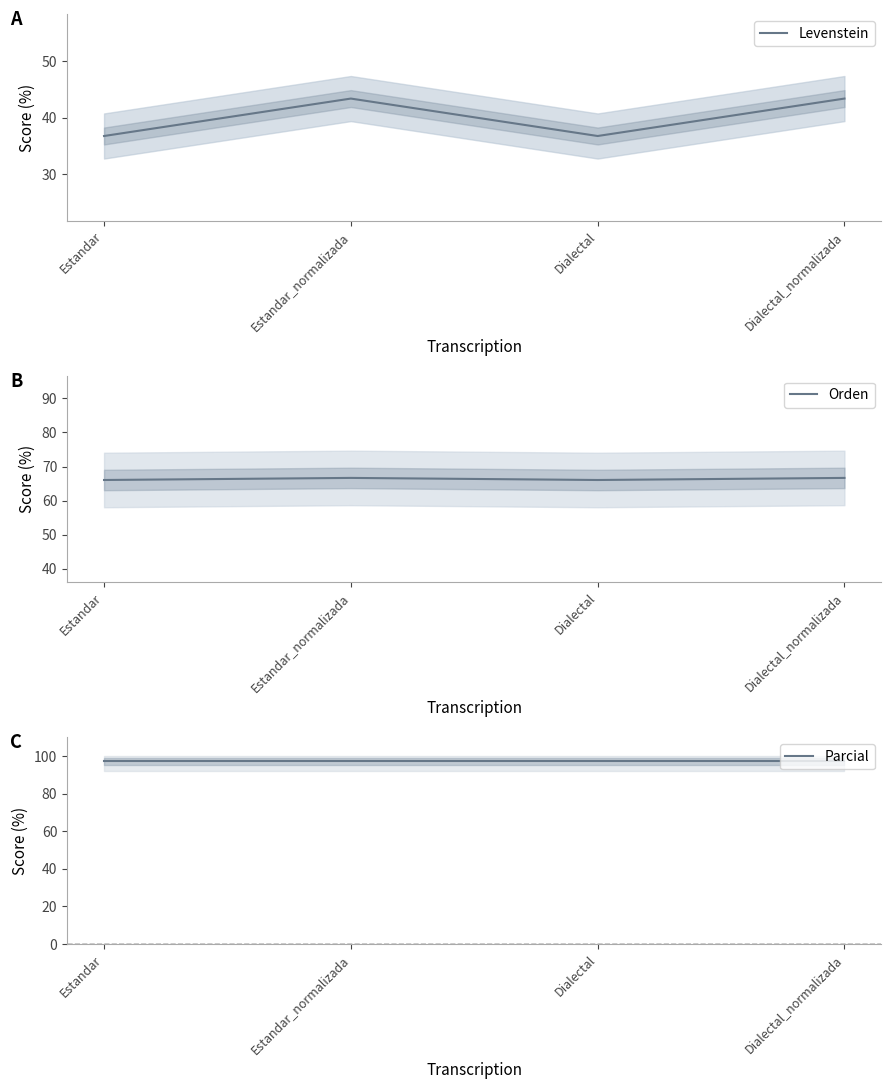

What is the label of the 1st point from the right?

Dialectal_normalizada